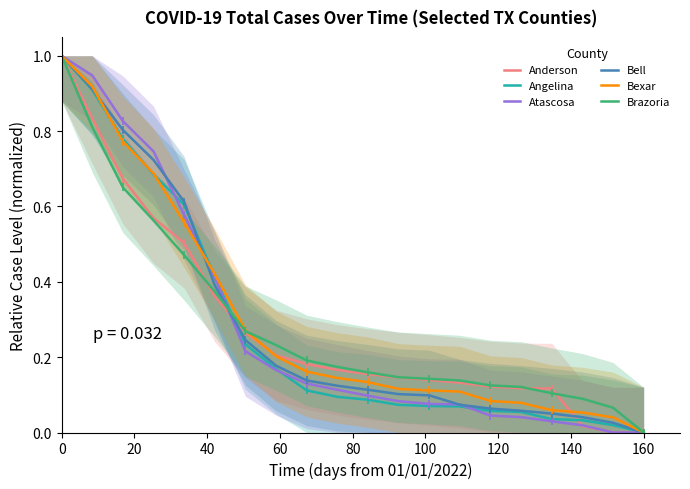

The value of Atascosa at 0 is 1.0. True or false?

True